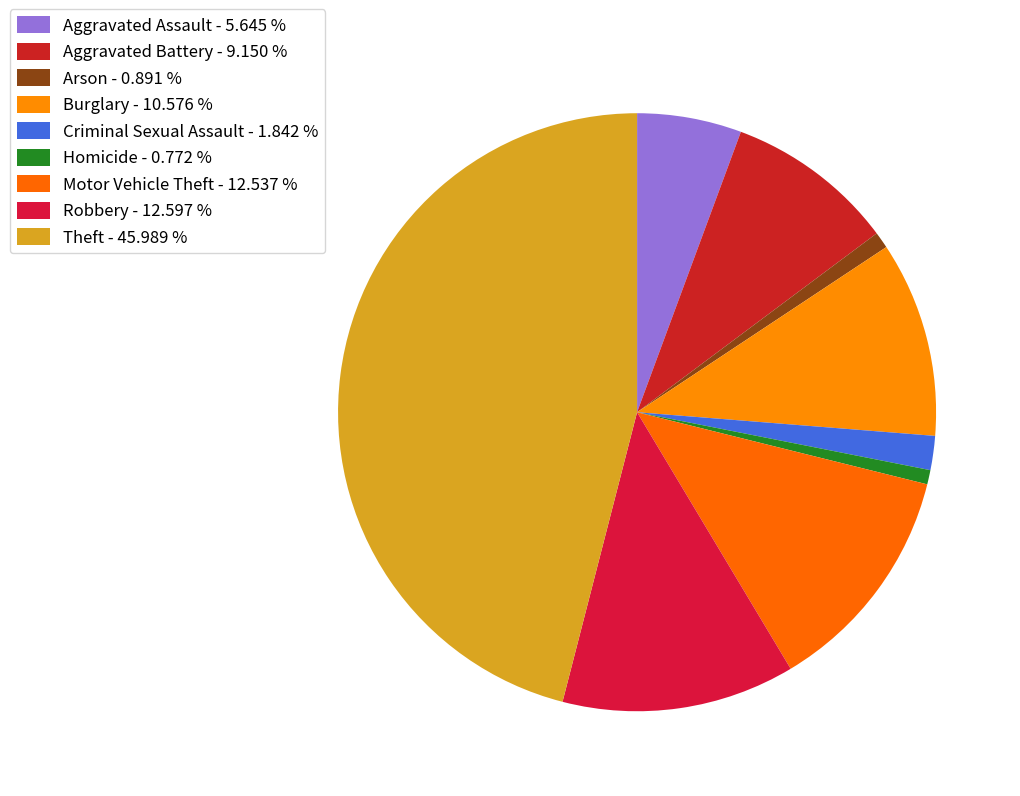

Which category has the biggest portion of the pie?

Theft